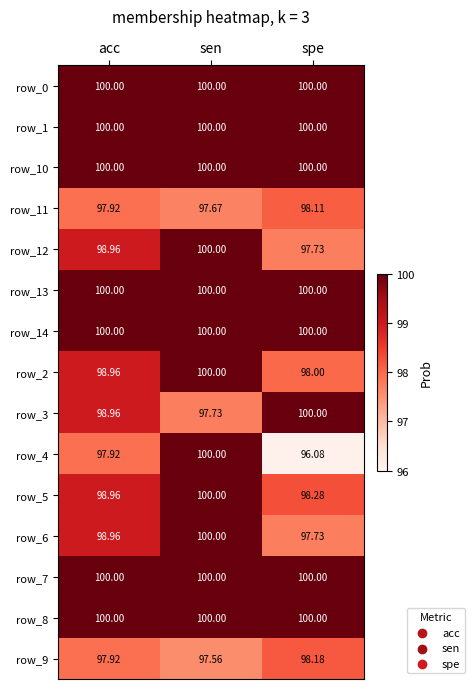

At which label does row_3 reach its minimum?

sen